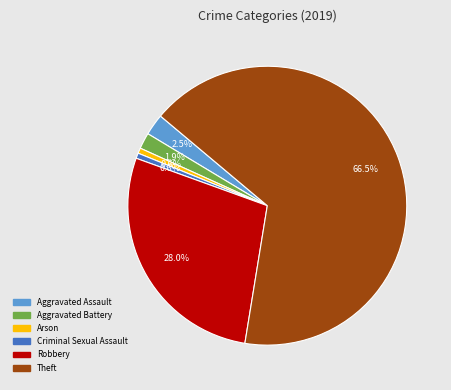

Between Aggravated Assault and Criminal Sexual Assault, which is larger?

Aggravated Assault